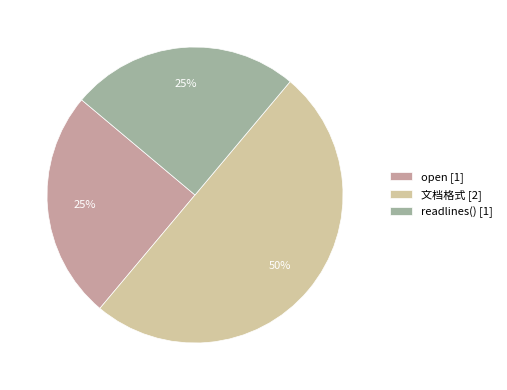

Count the number of slices in the pie.

3